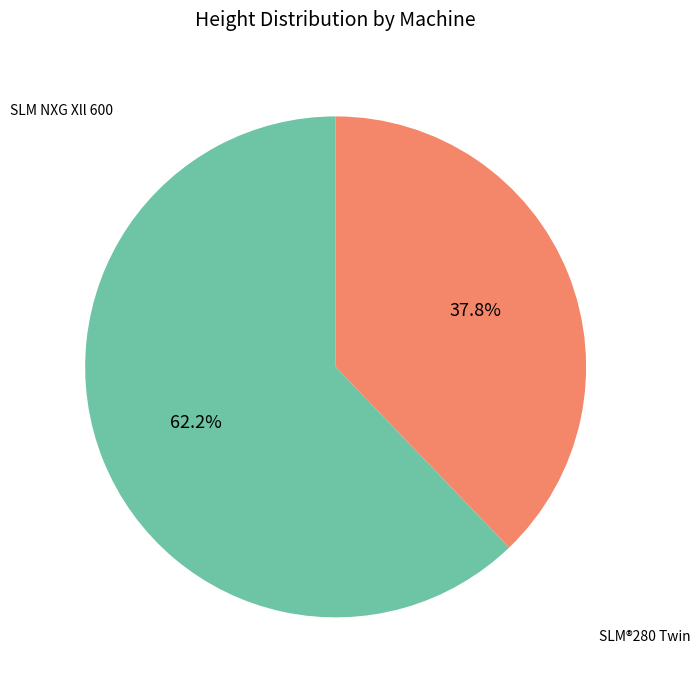

Does any single category account for the majority?

Yes